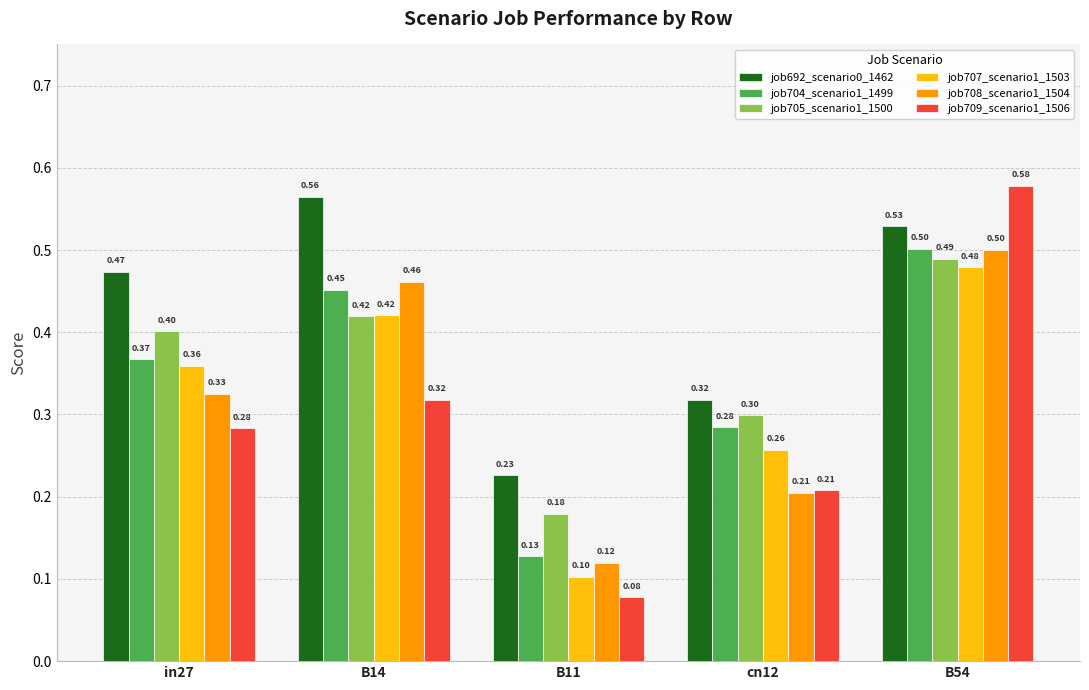

What is the average value of the job707_scenario1_1503 series?

0.3